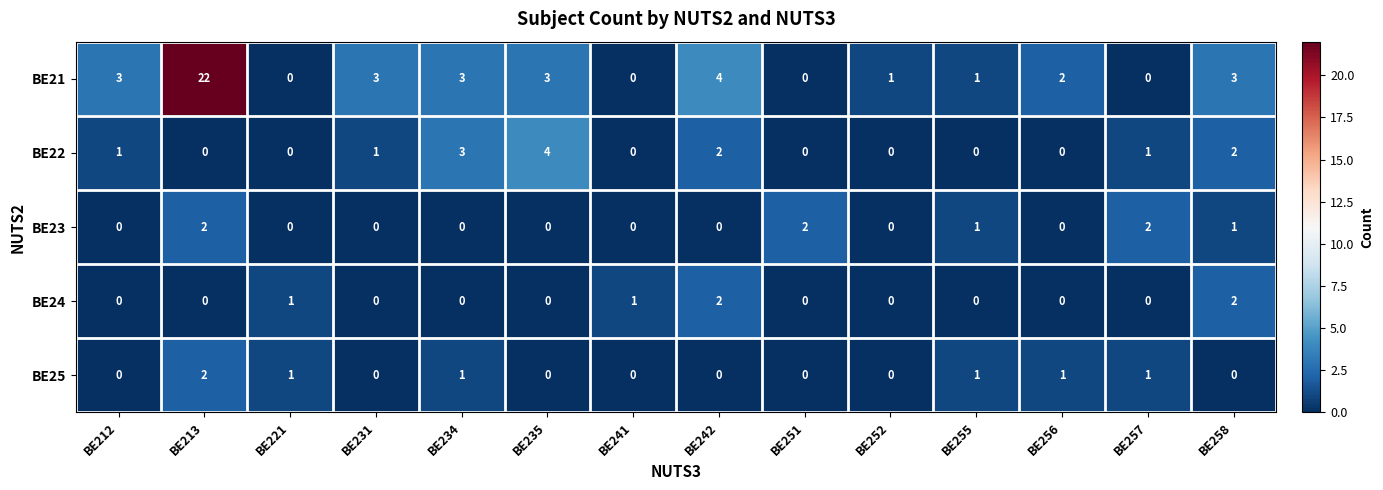

Which series has the largest total across all categories?

BE21